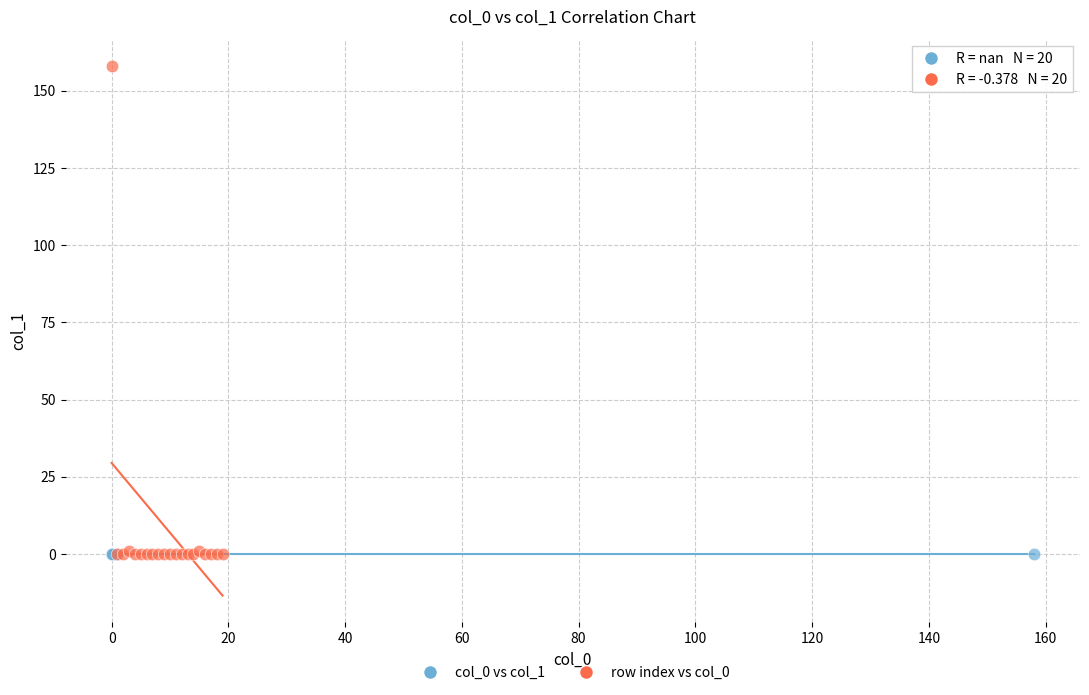

Which series contains the highest Y value?

row index vs col_0